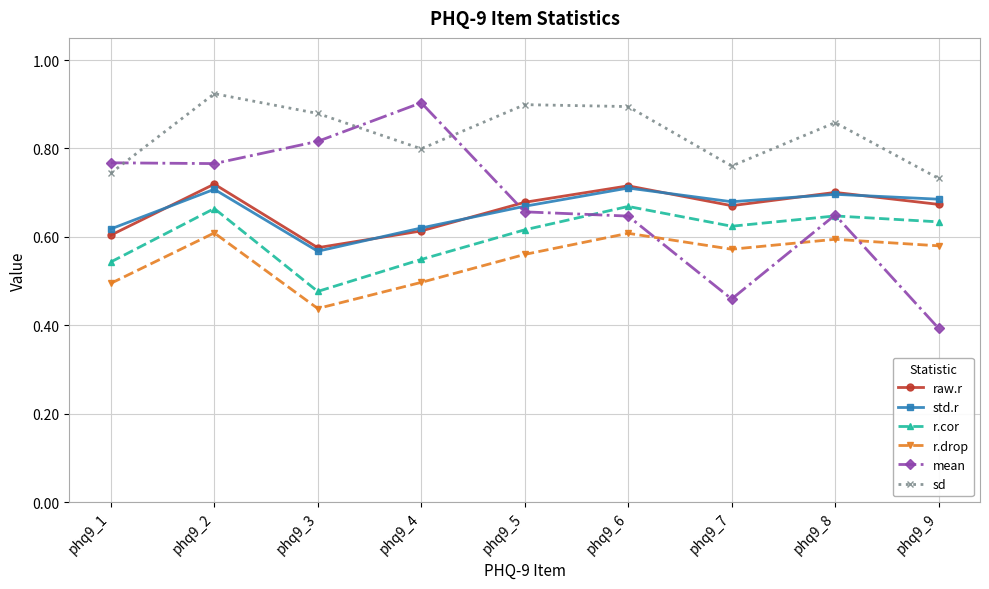

True or false: r.cor and r.drop intersect in this chart.

False